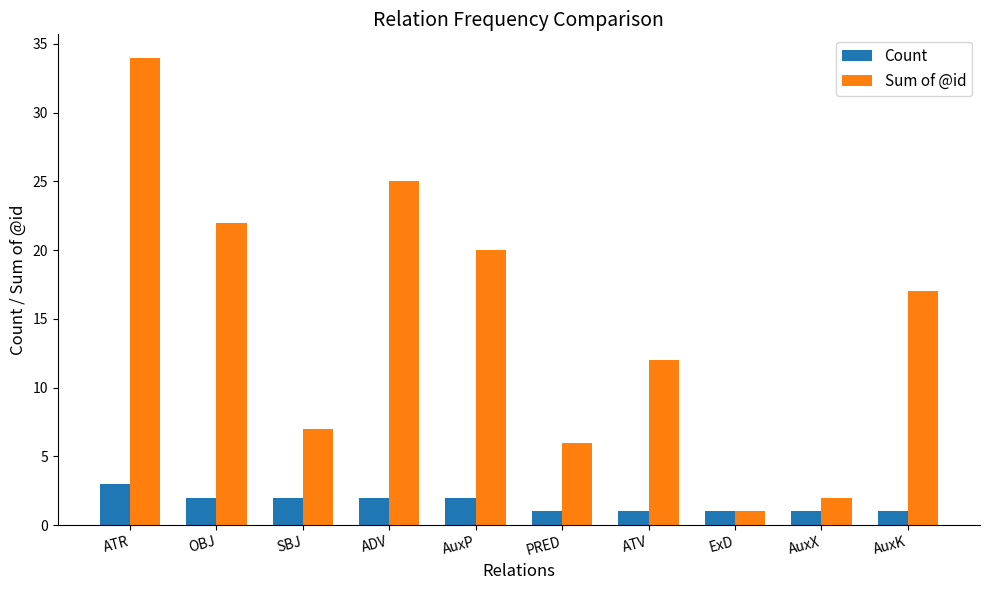

Reading right to left, extract all data points from this chart.

Count: 1	1	1	1	1	2	2	2	2	3
Sum of @id: 17	2	1	12	6	20	25	7	22	34